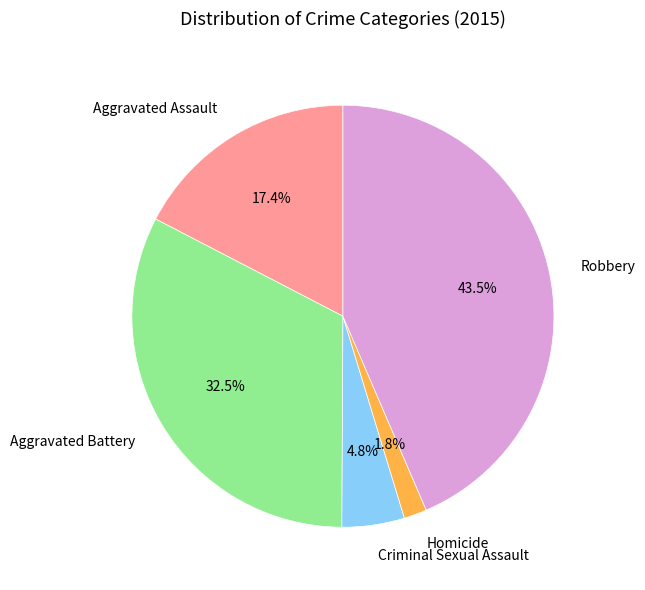

How many segments does this pie chart have?

5